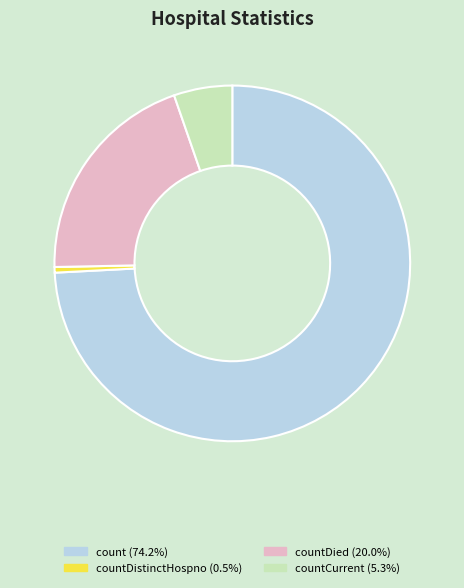

Is there a majority slice in this chart?

Yes